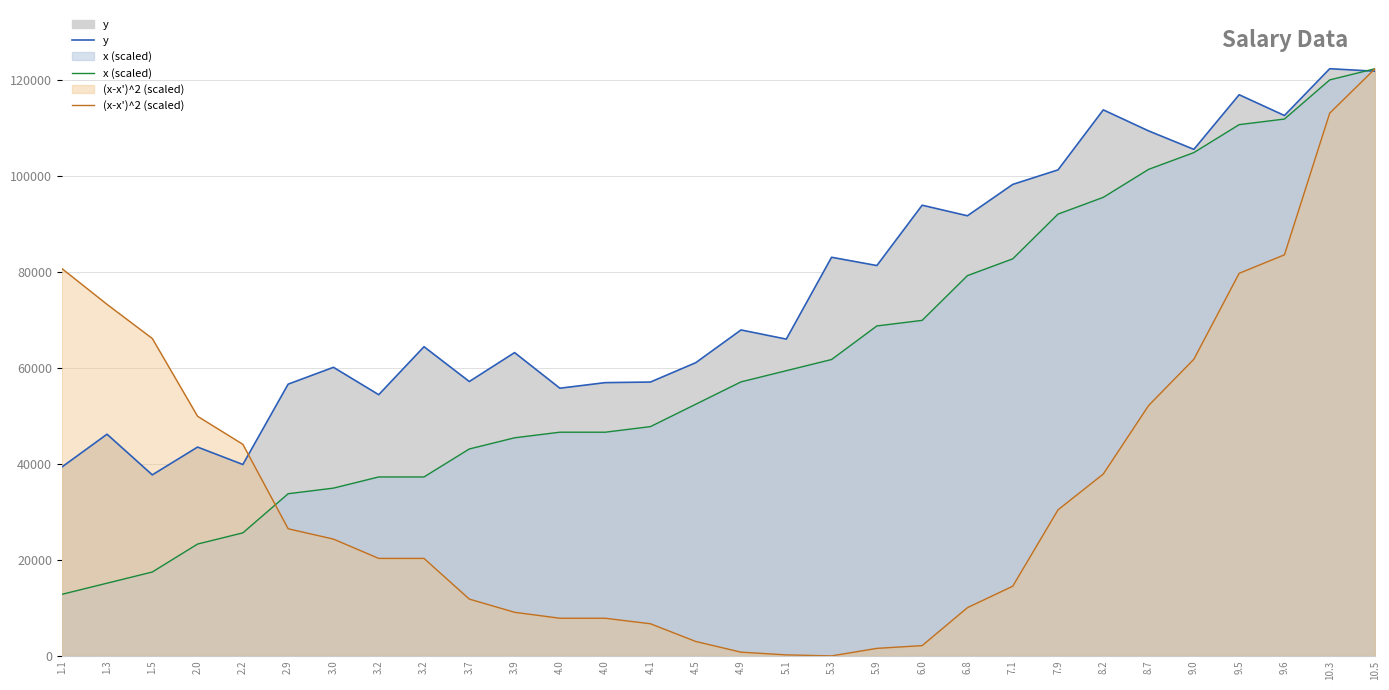

What is the approximate value of x (scaled) at 7.9?

92084.7